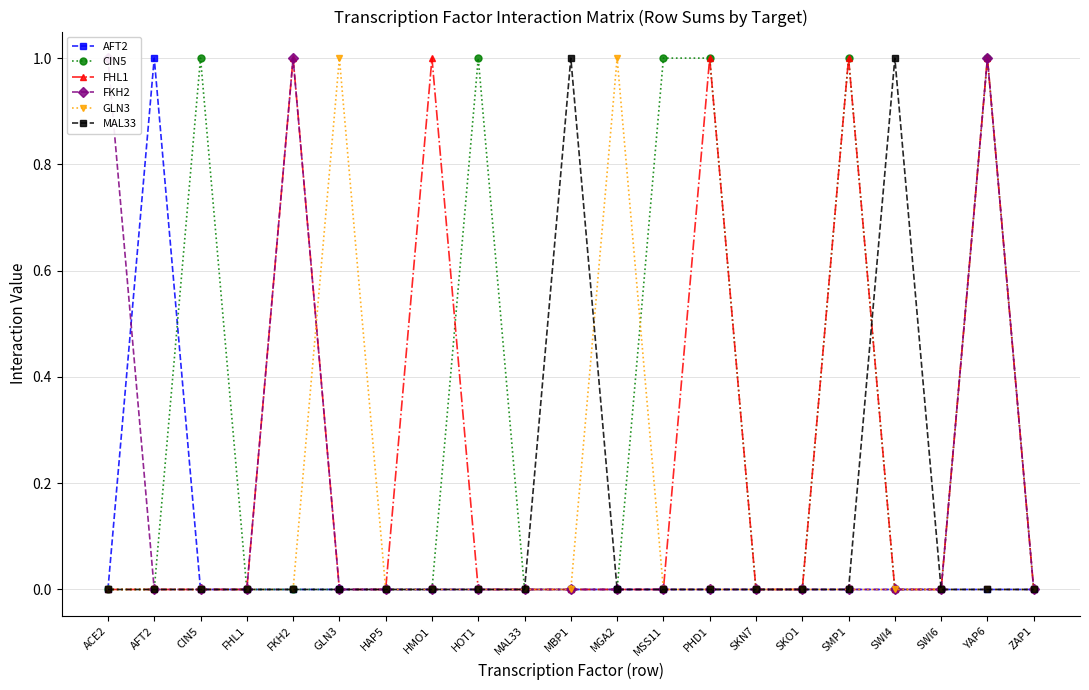

What is the greatest value displayed?

1